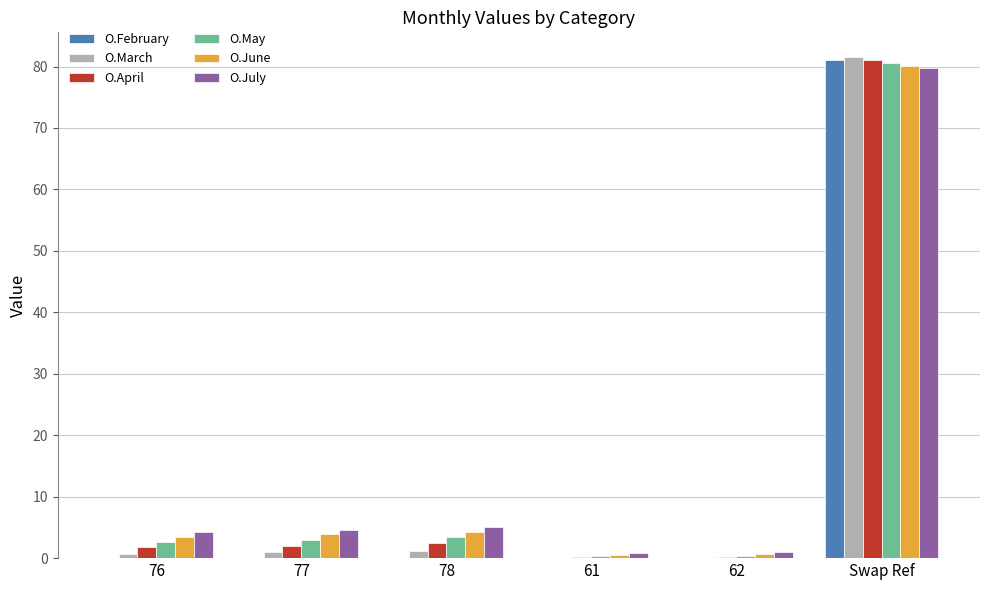

Is it true that O.March equals 0.0 at 62?

True